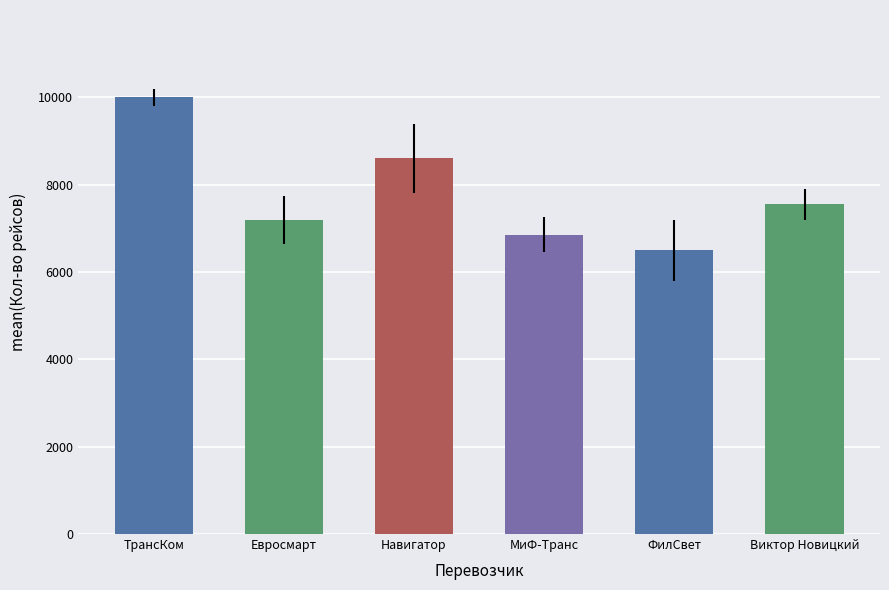

Between МиФ-Транс and Навигатор, which is larger?

Навигатор